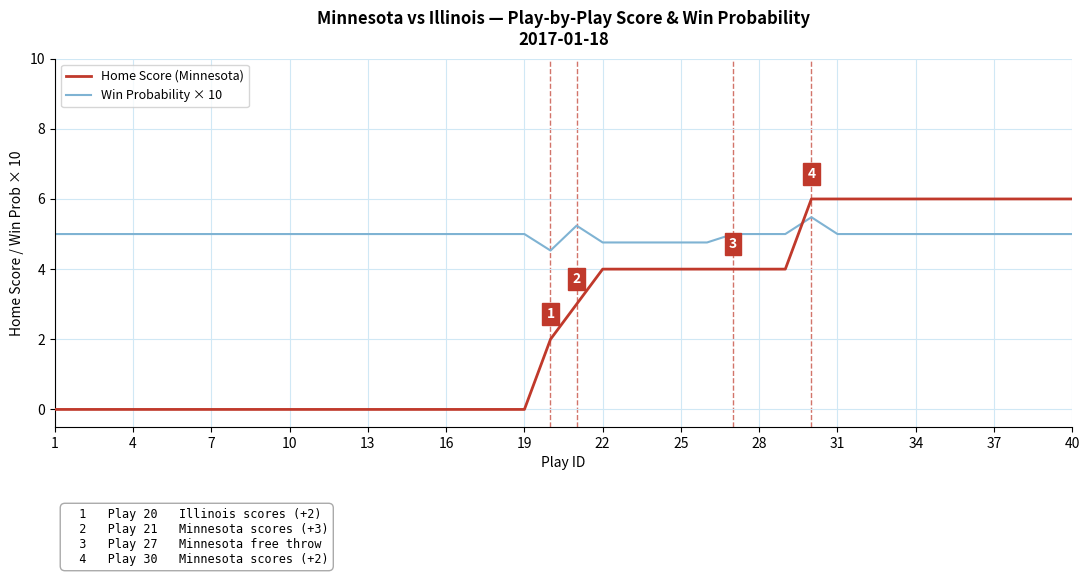

Which series has the widest spread of values?

Home Score (Minnesota)